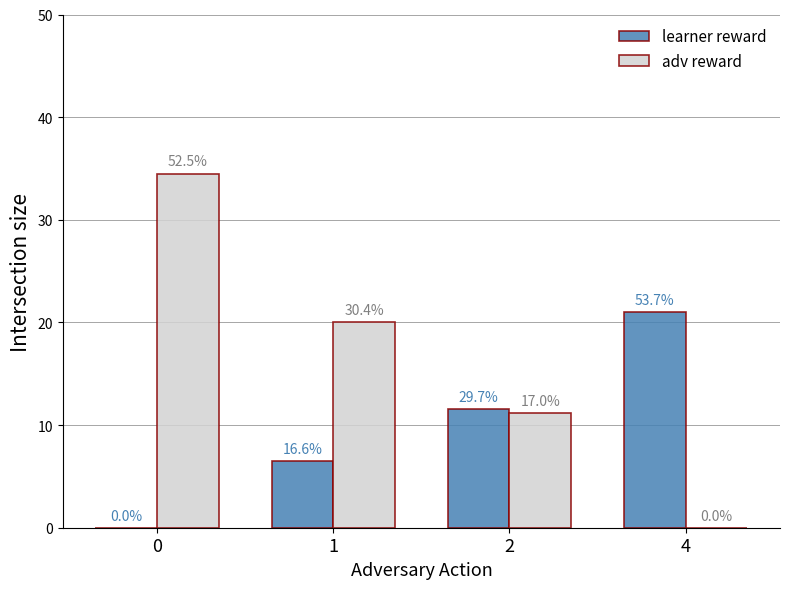

Does the chart contain stacked bars?

No